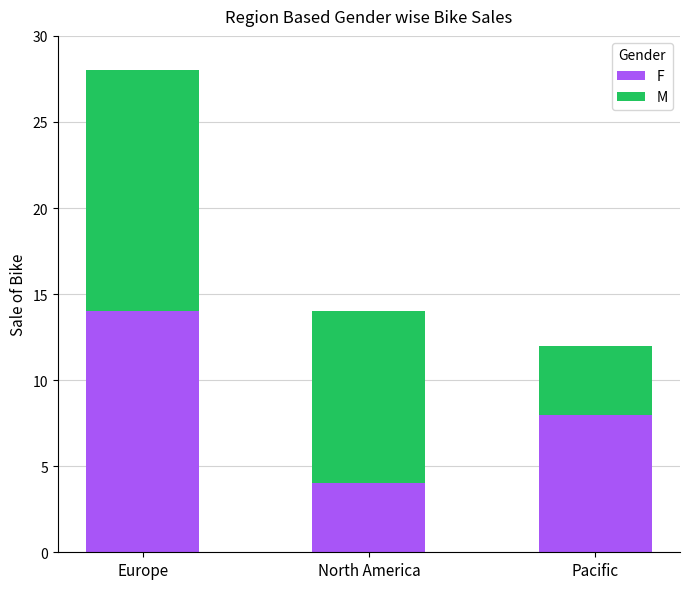

Reading left to right, what are the values for F?

Europe=14	North America=4	Pacific=8